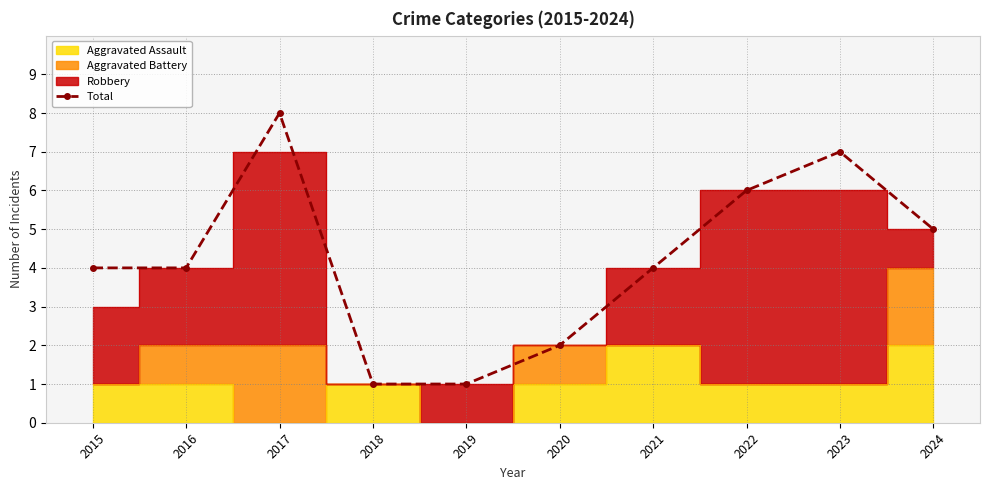

What is the maximum value shown in the chart?

8